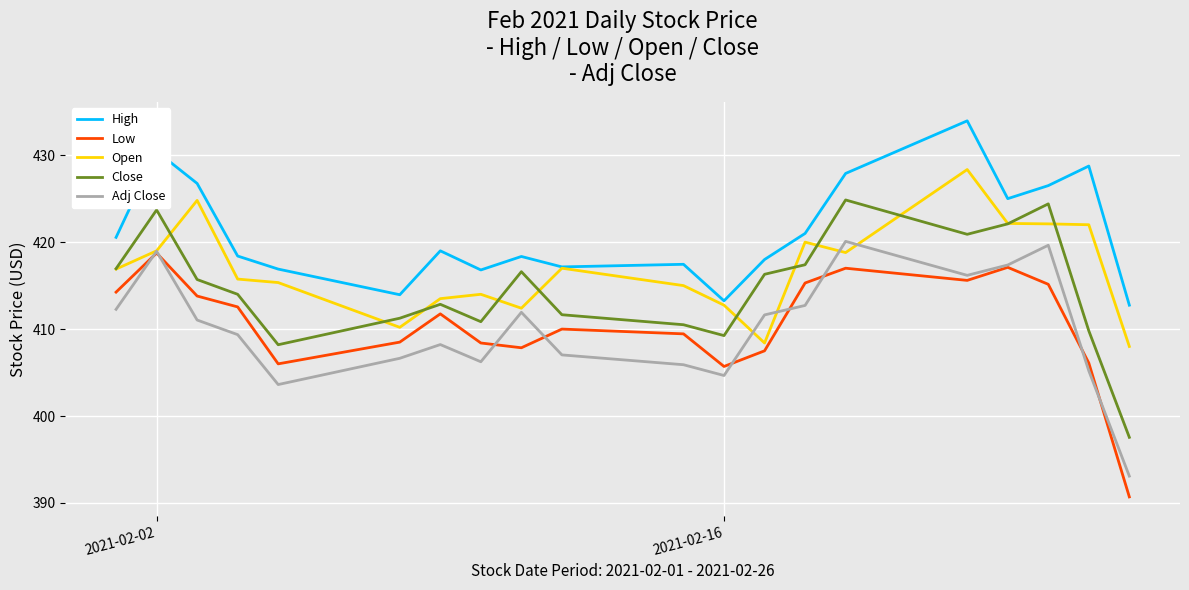

Is this an area chart (filled region under the line)?

No